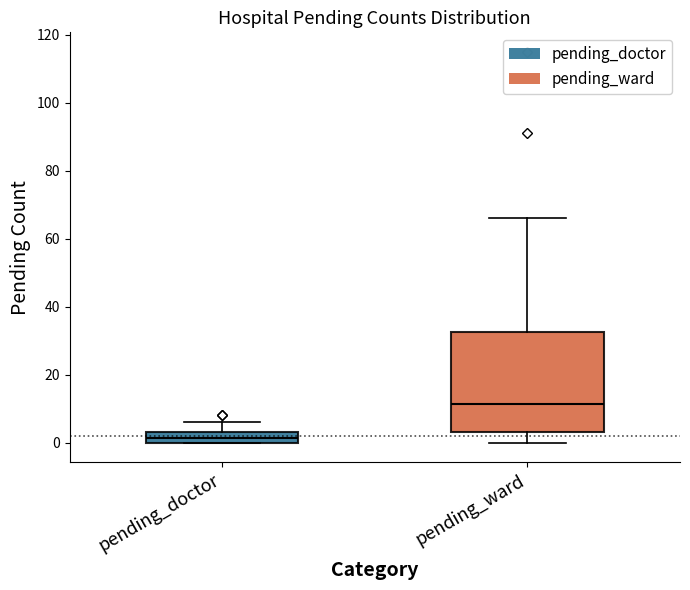

Comparing the boxes themselves (not the whiskers), which one is the tallest?

pending_ward